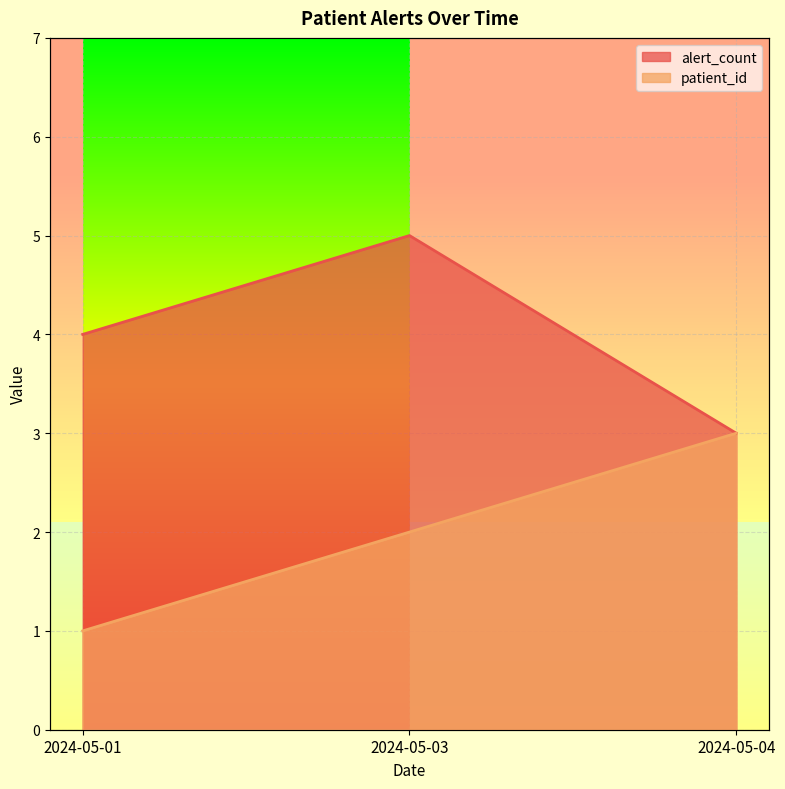

What is the difference between the maximum and second lowest values in the alert_count series?

1